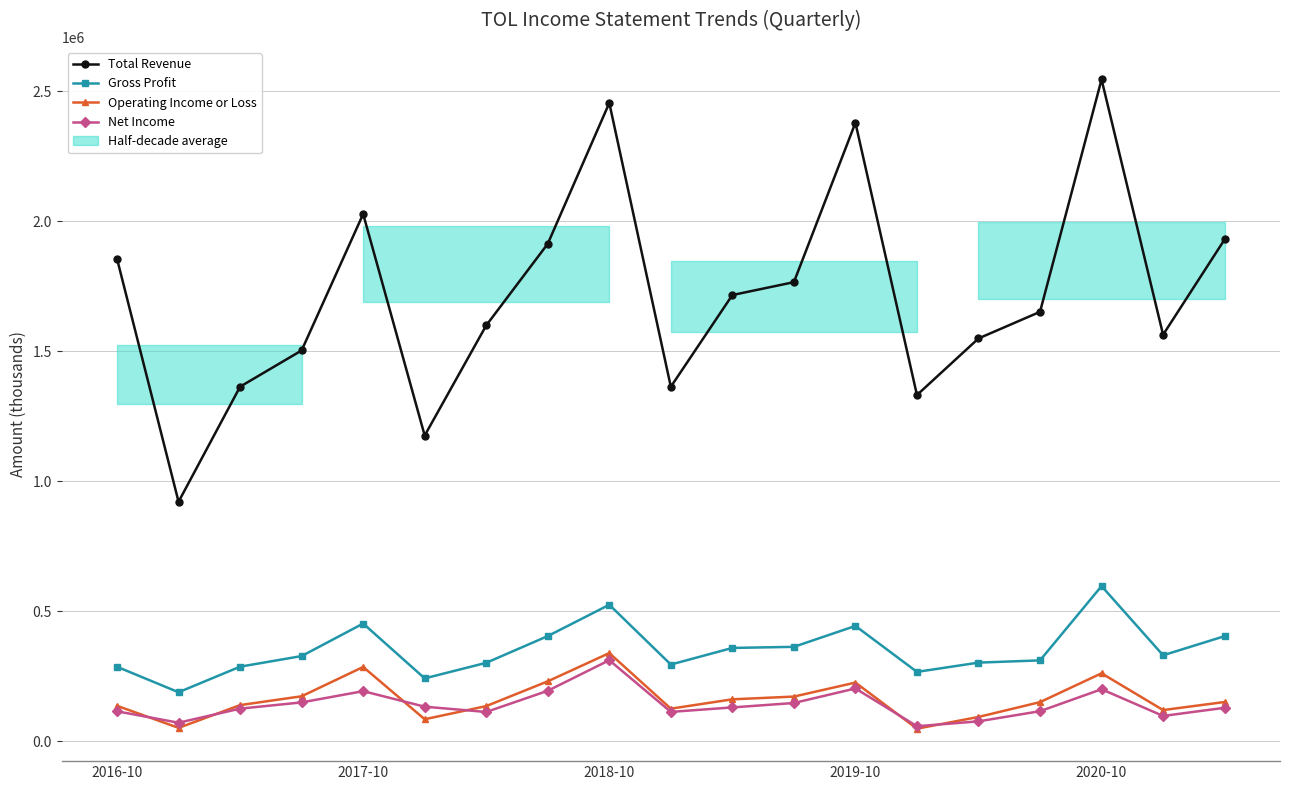

Does the chart have visible grid lines?

Yes